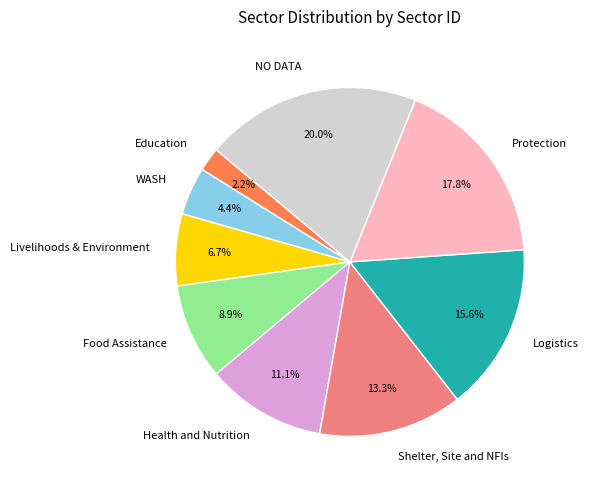

What is the smallest slice in the pie chart?

Education